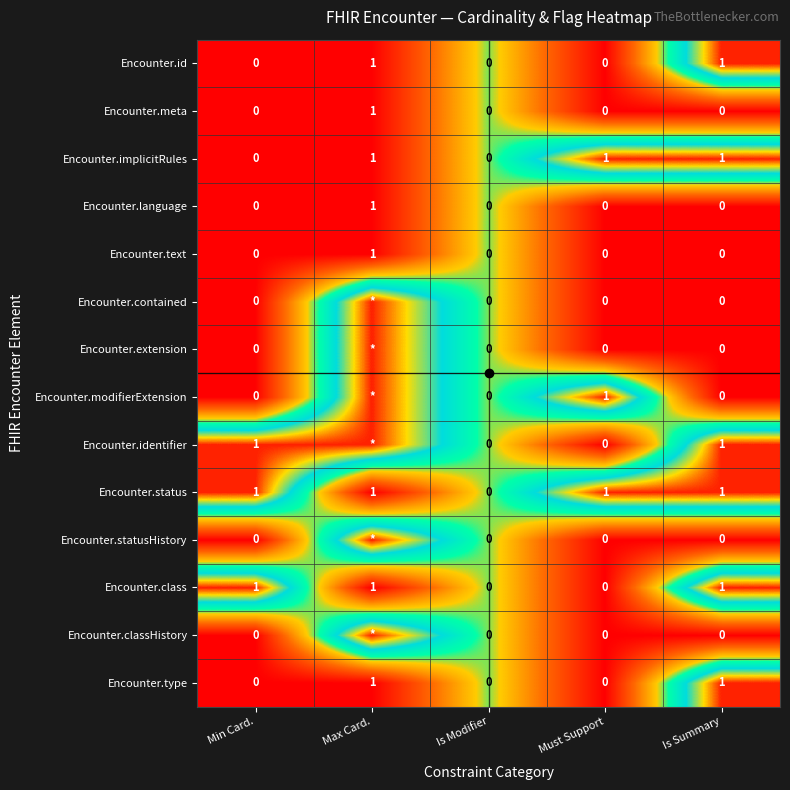

What is the sum of all Encounter.implicitRules values?

3